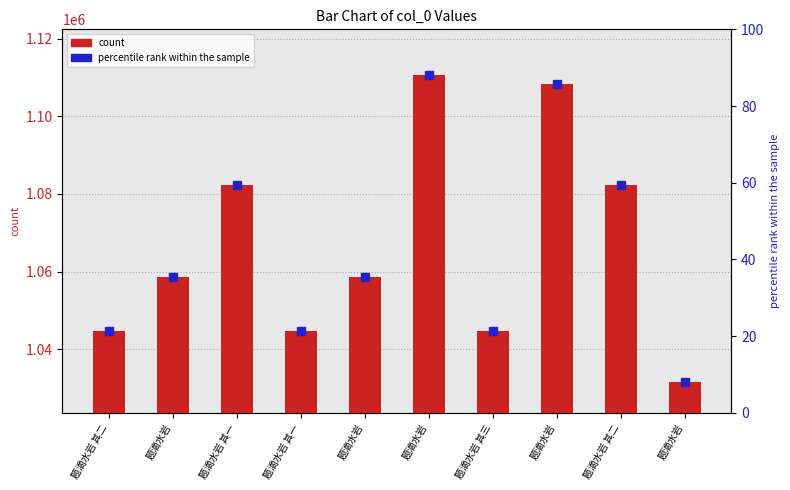

What is the sum of the values at 题滴水岩 其一 and 题滴水岩?

2140933